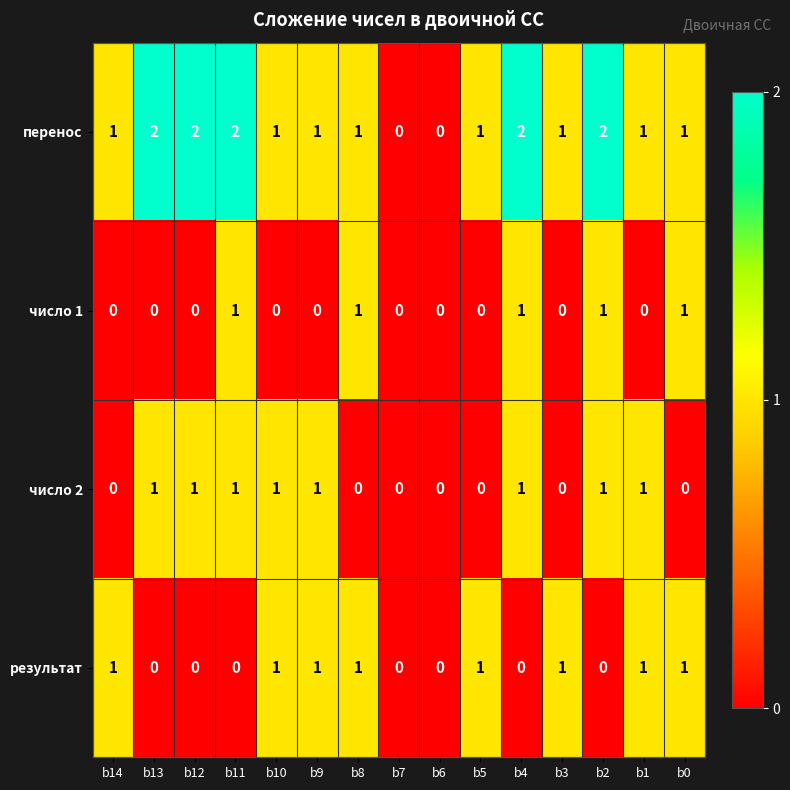

How many число 1 values are between 0 and 1?

15